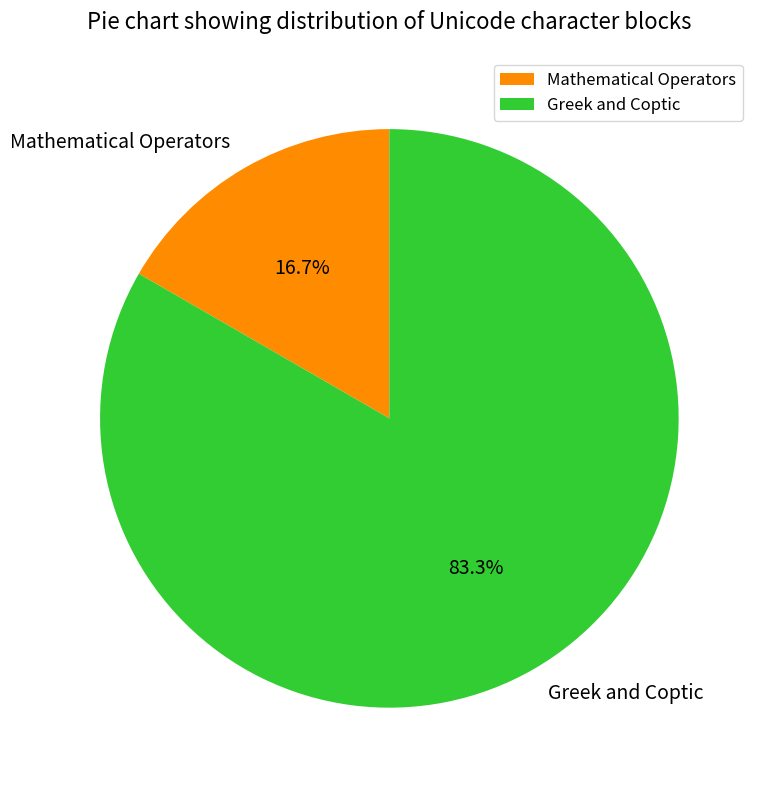

True or false: Mathematical Operators accounts for 17% of the total.

True